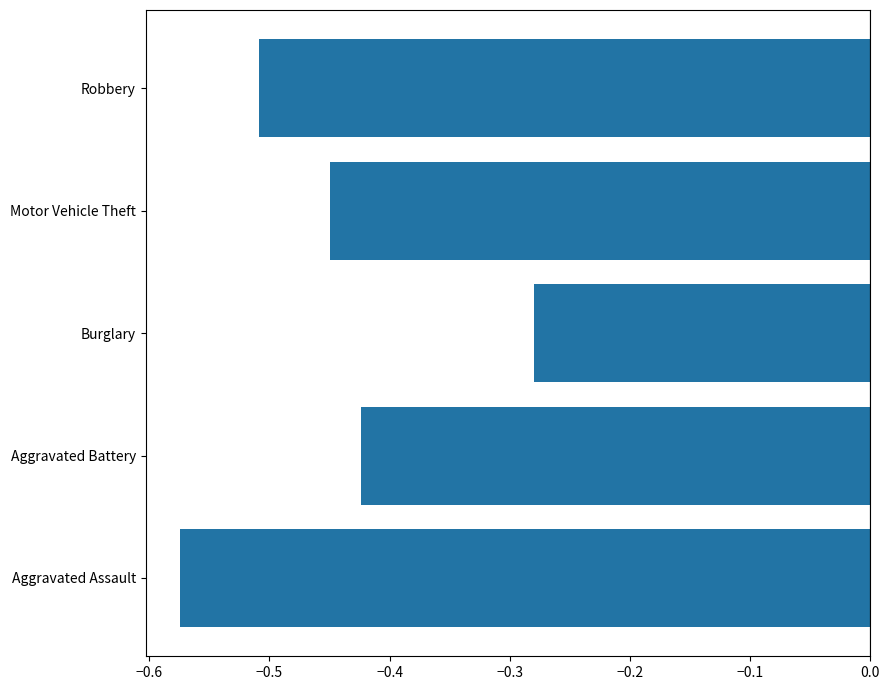

Are the bars grouped side by side (vs. stacked)?

No